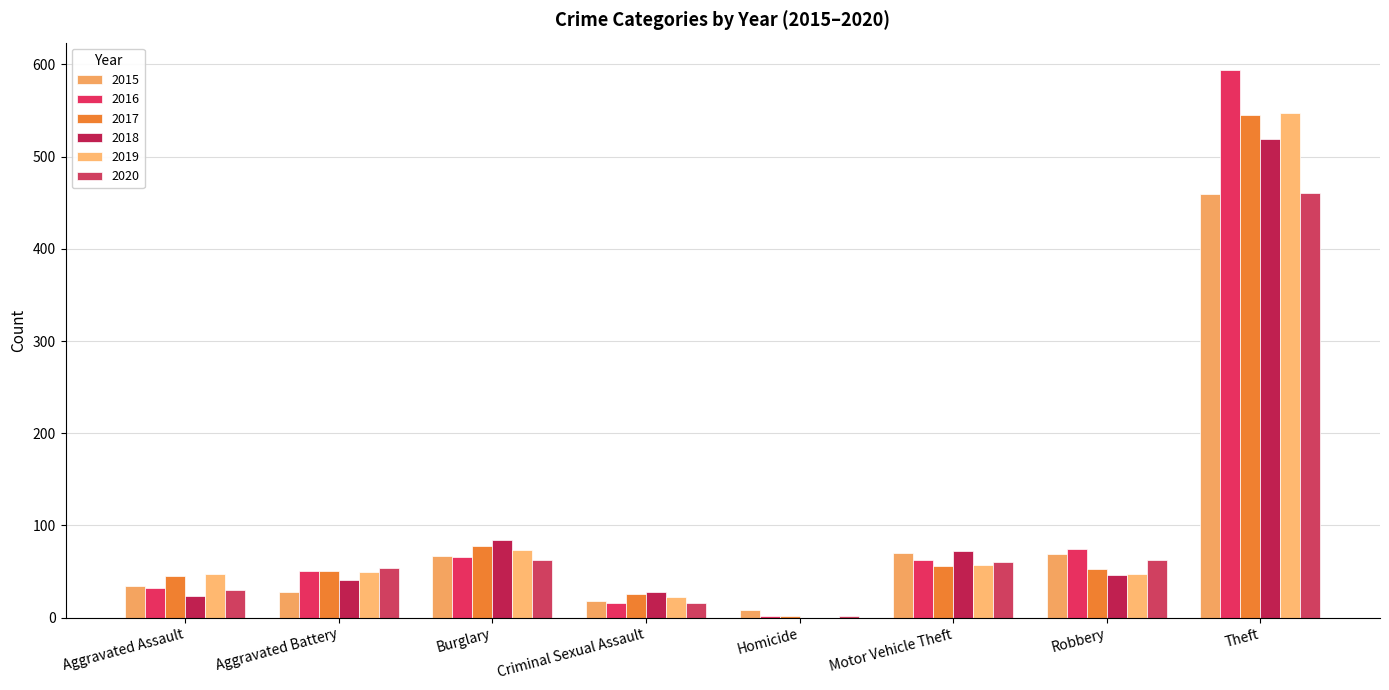

Which series has the largest total across all categories?

2016